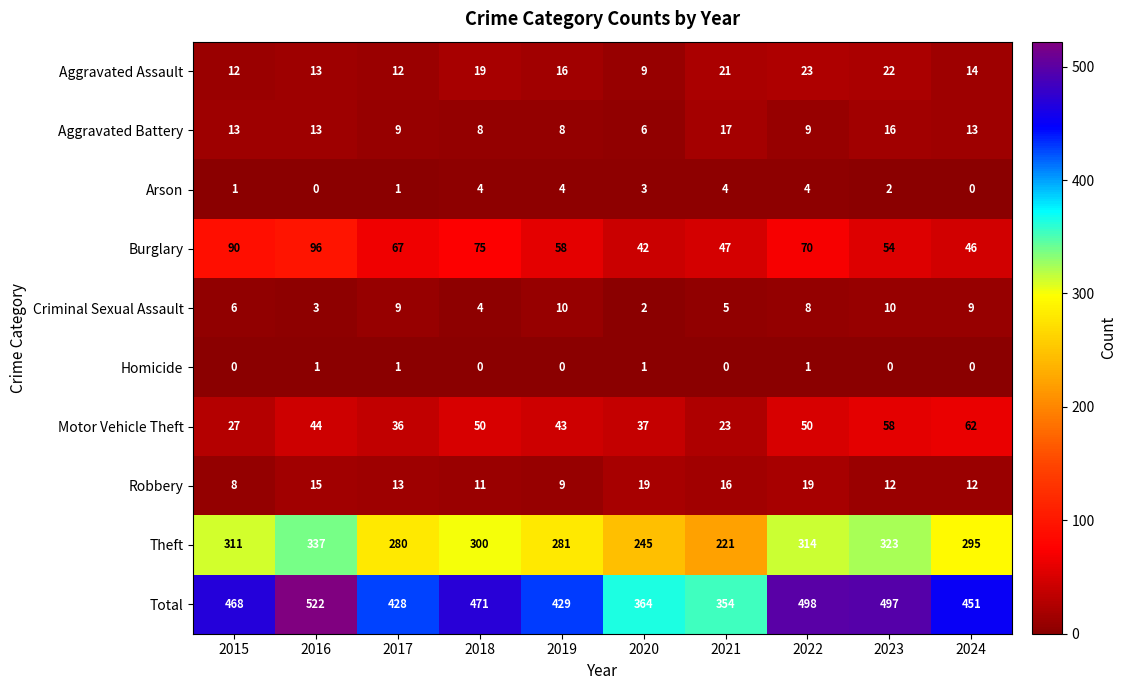

The value of Robbery at 2019 is 9. True or false?

True